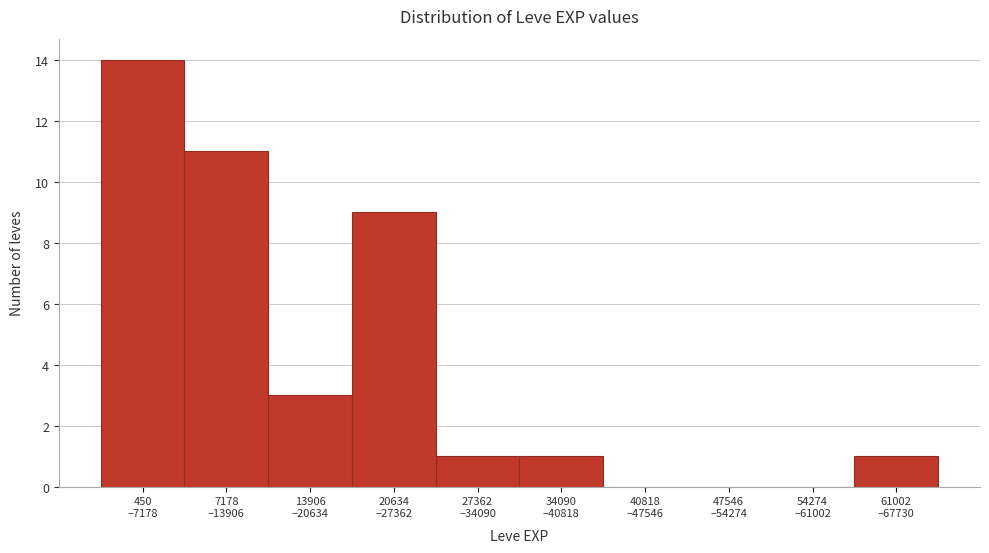

What is the greatest value displayed?

14